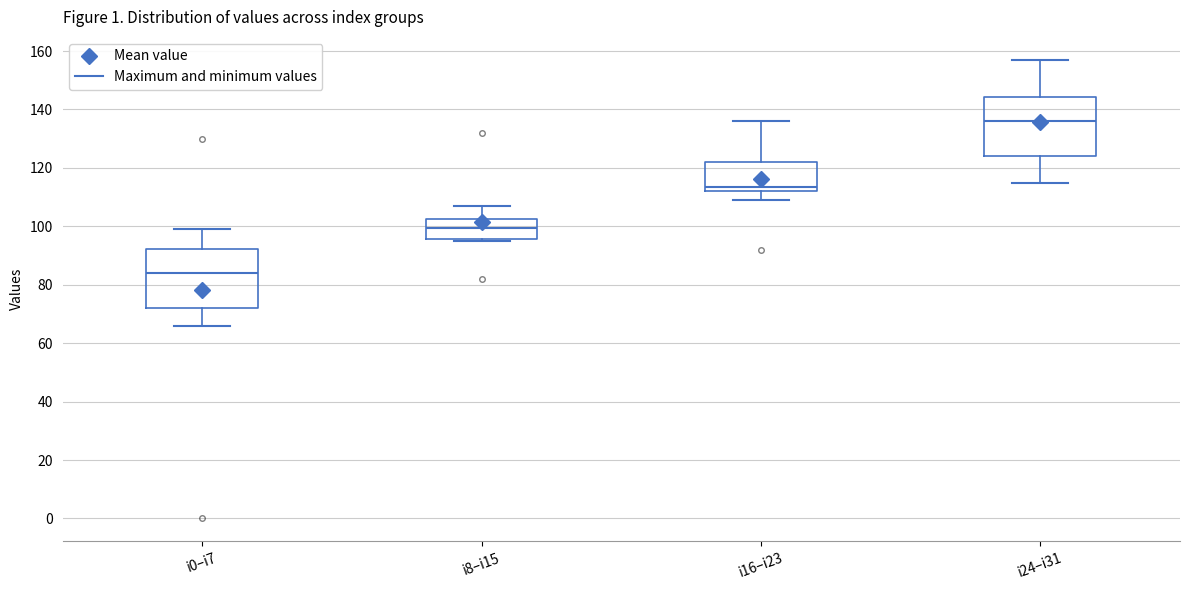

Where does the upper whisker of the box for i8–i15 end on the y-axis? The values are not printed on the chart, so give them approximately, as read against the axis.

108